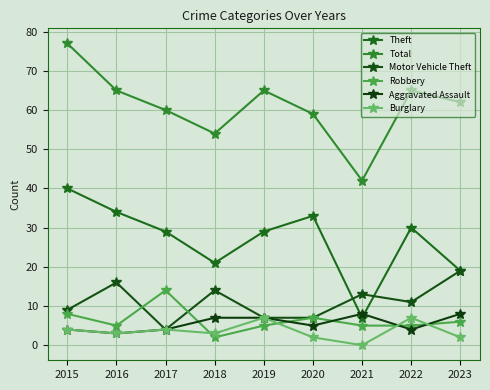

What is the sum of all Burglary values?

32